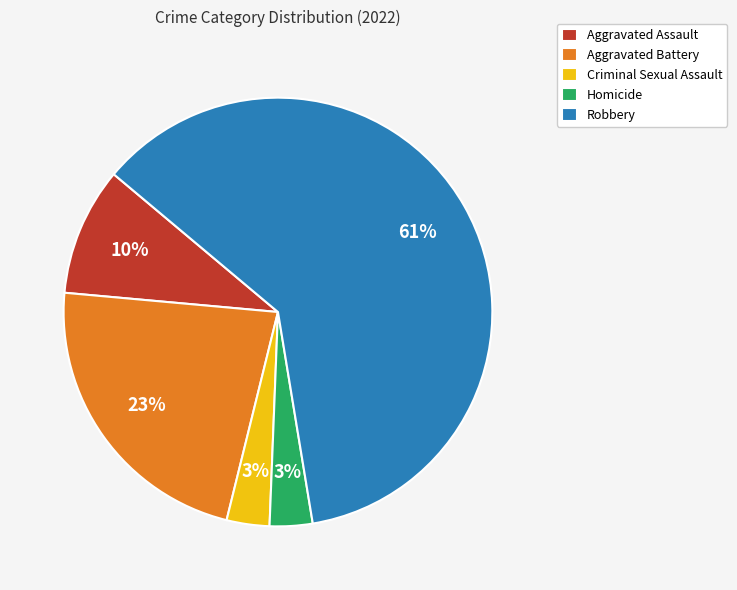

To the nearest percent, what is the combined percentage of Aggravated Battery and Homicide?

26%